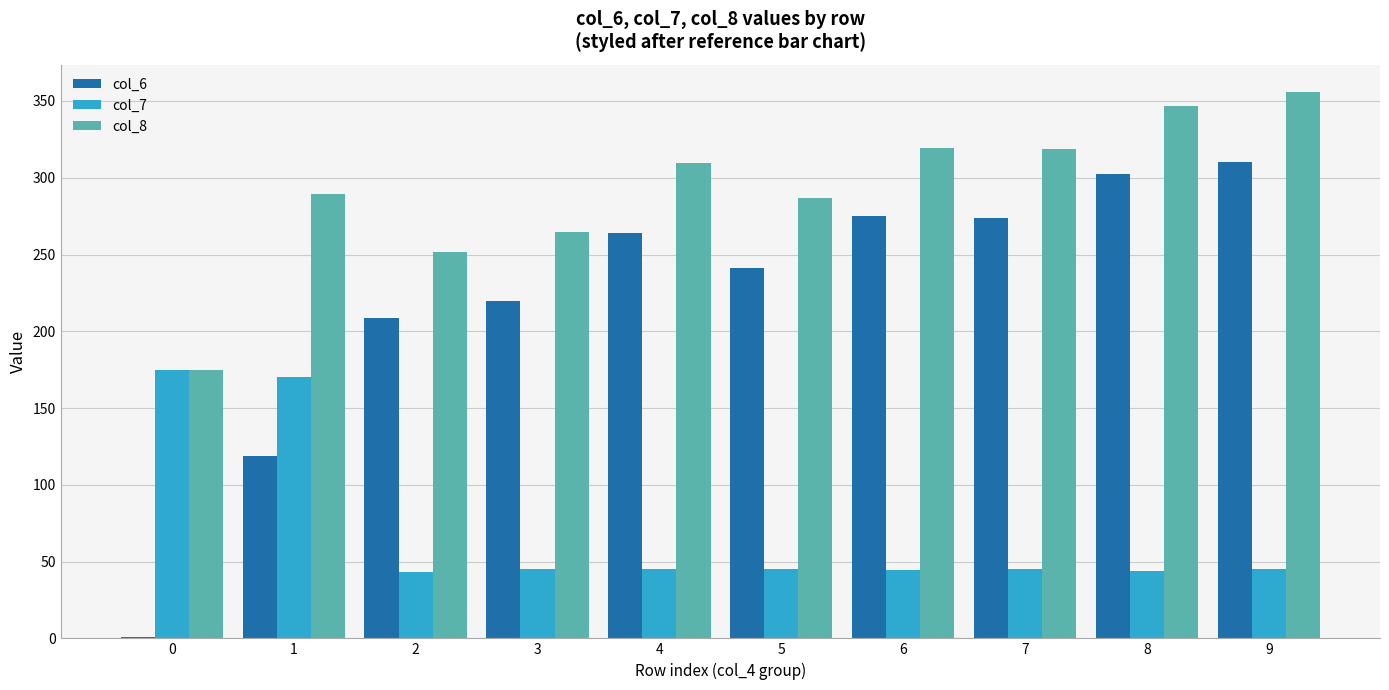

Are the bars horizontal?

No